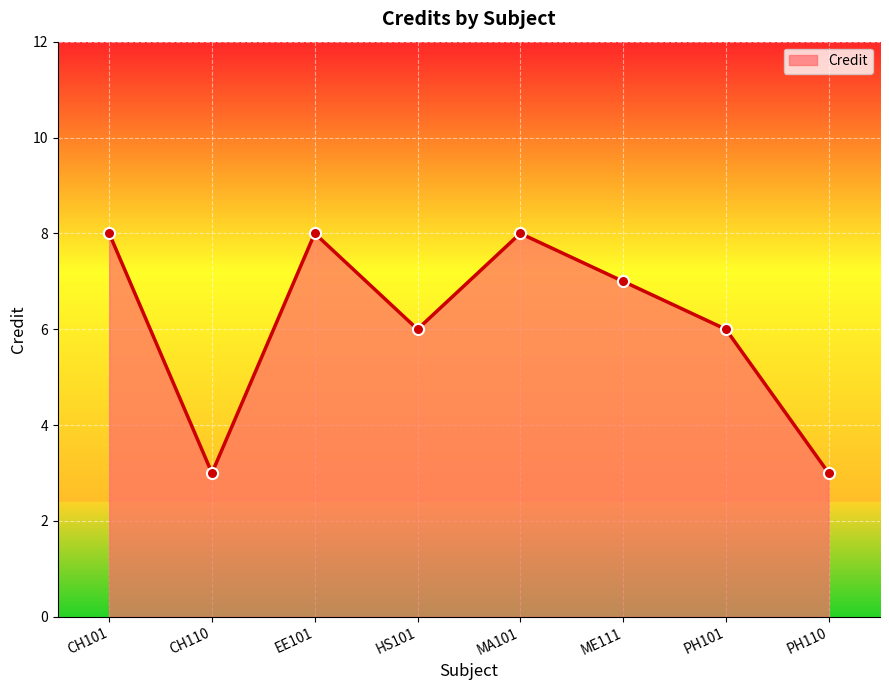

Where does the data first go above 7?

CH101